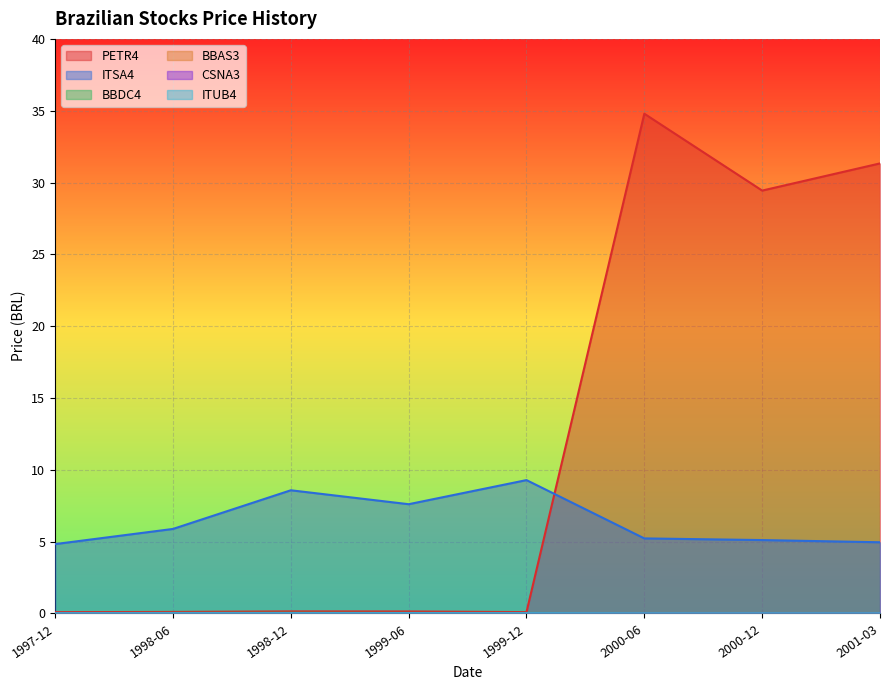

Which category has the lowest value in the ITSA4 series?

1997-12